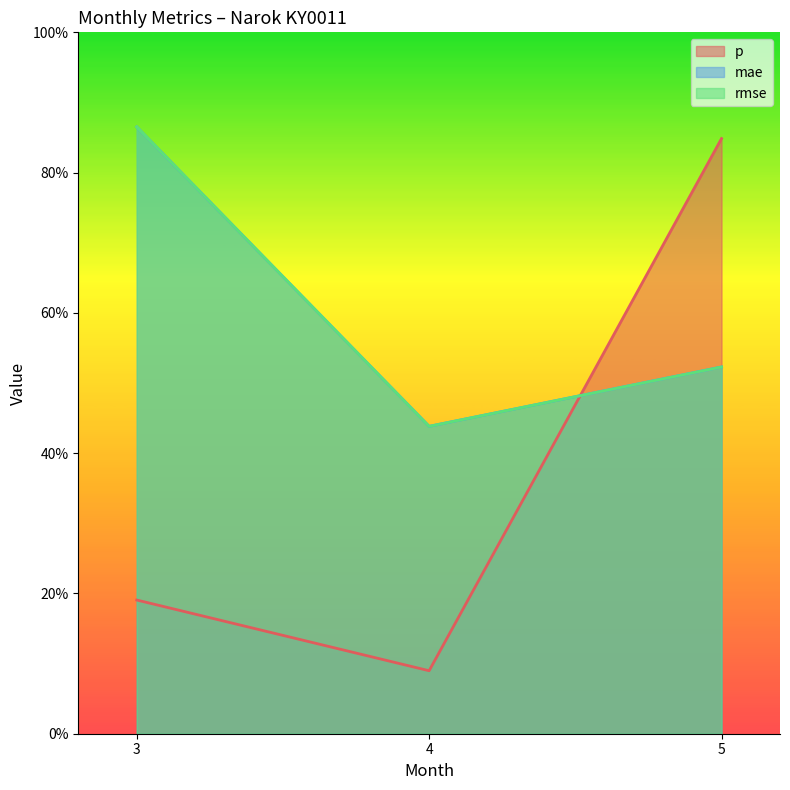

What is the value of the mae point at the 1st from the left?

0.9